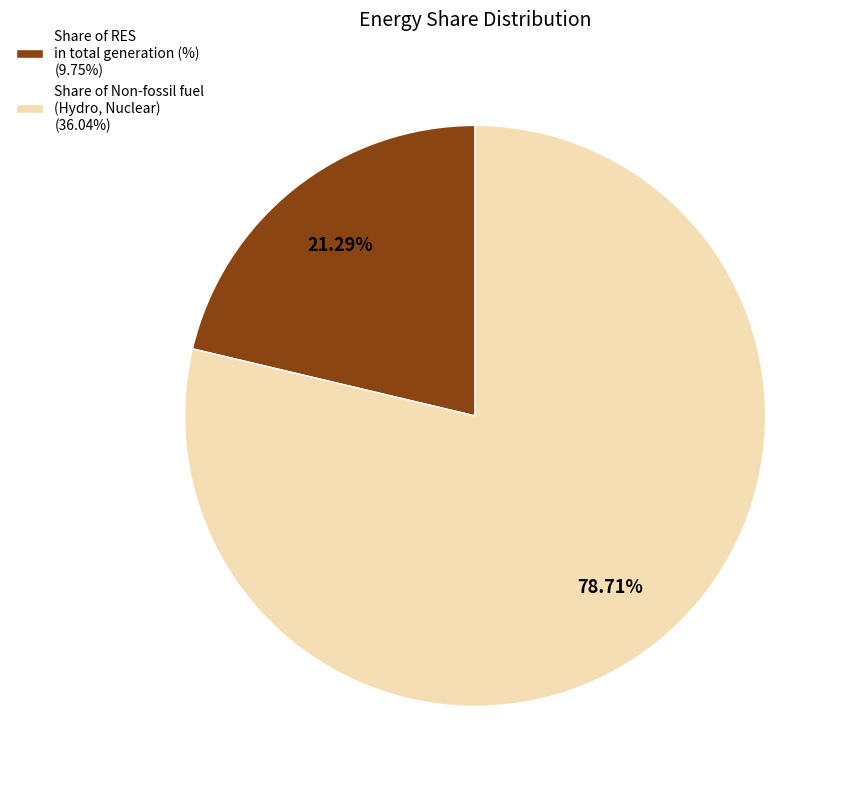

Between Share of RES in total generation (%) (9.75%) and Share of Non-fossil fuel (Hydro, Nuclear) (36.04%), which is larger?

Share of Non-fossil fuel (Hydro, Nuclear) (36.04%)